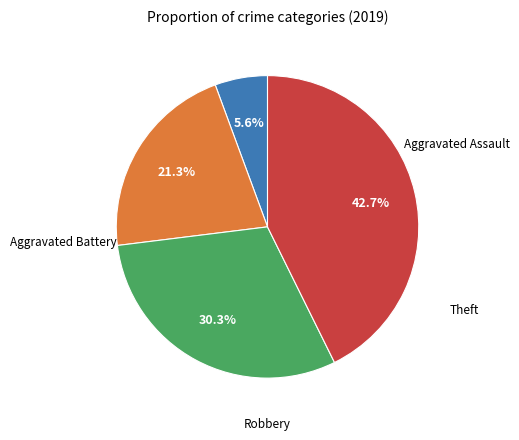

How many segments does this pie chart have?

4